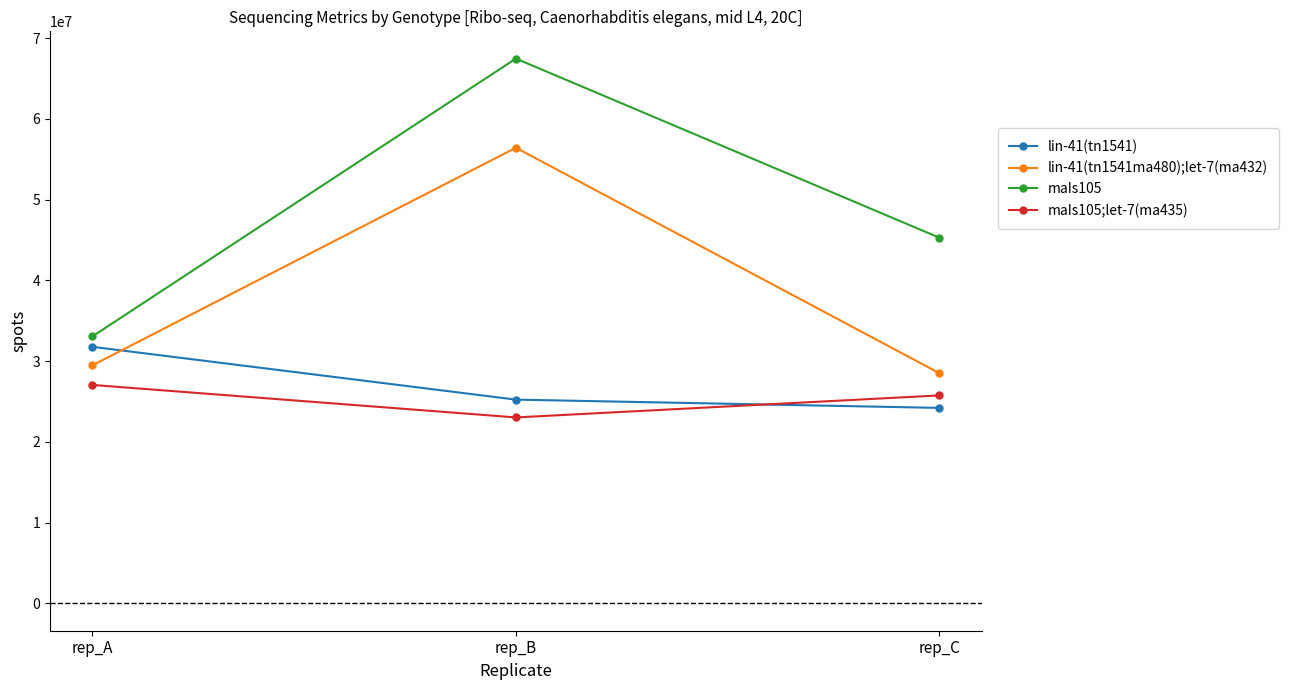

What is the value of the lin-41(tn1541ma480);let-7(ma432) point at the 1st from the left?

29484691